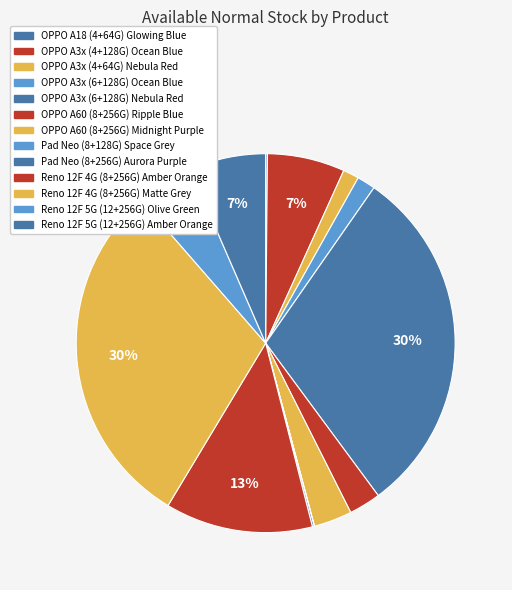

What is the smallest slice in the pie chart?

Pad Neo (8+128G) Space Grey